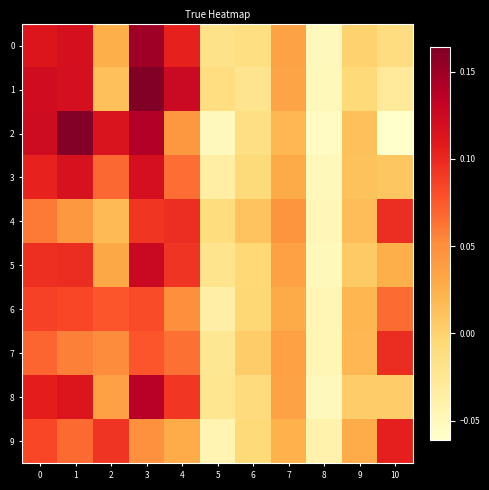

What is the difference between the highest and lowest values at 0?

0.1